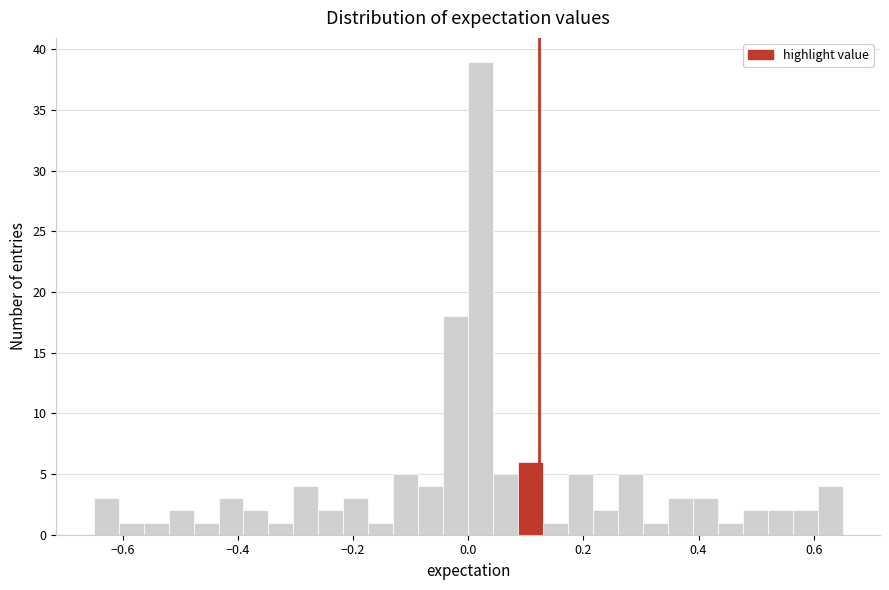

Read against the x-axis, roughly where is the centre of the tallest bar?

0.02